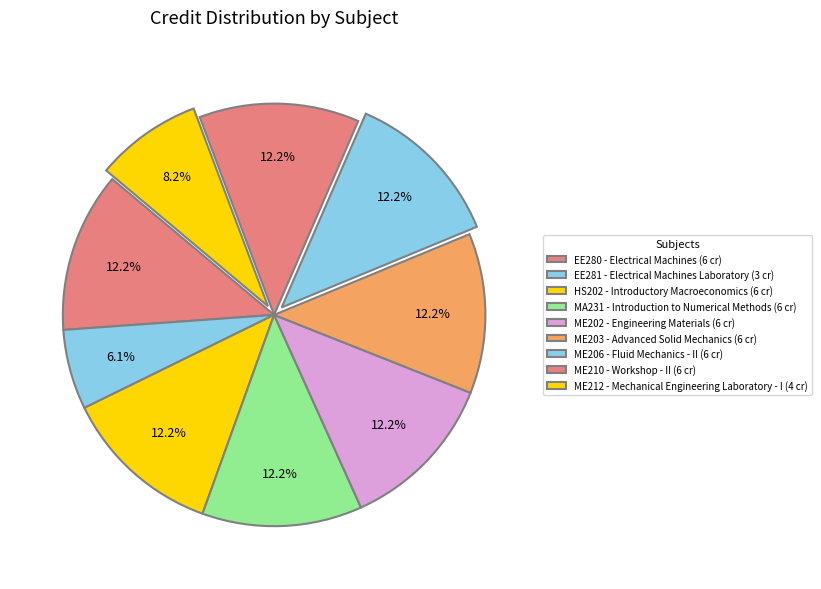

What is the largest slice in the pie chart?

EE280 - Electrical Machines